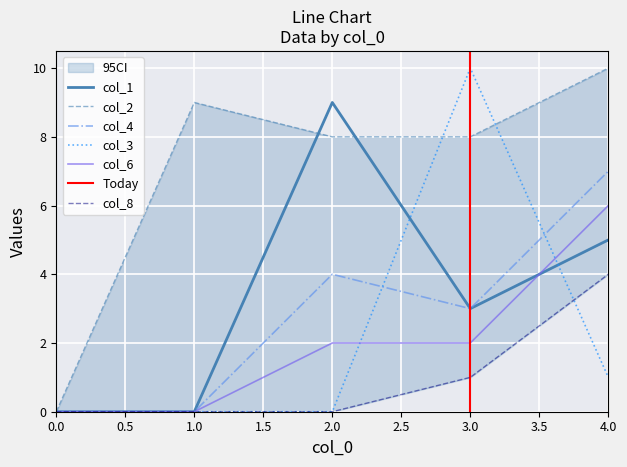

What is the sum of all col_4 values?

14